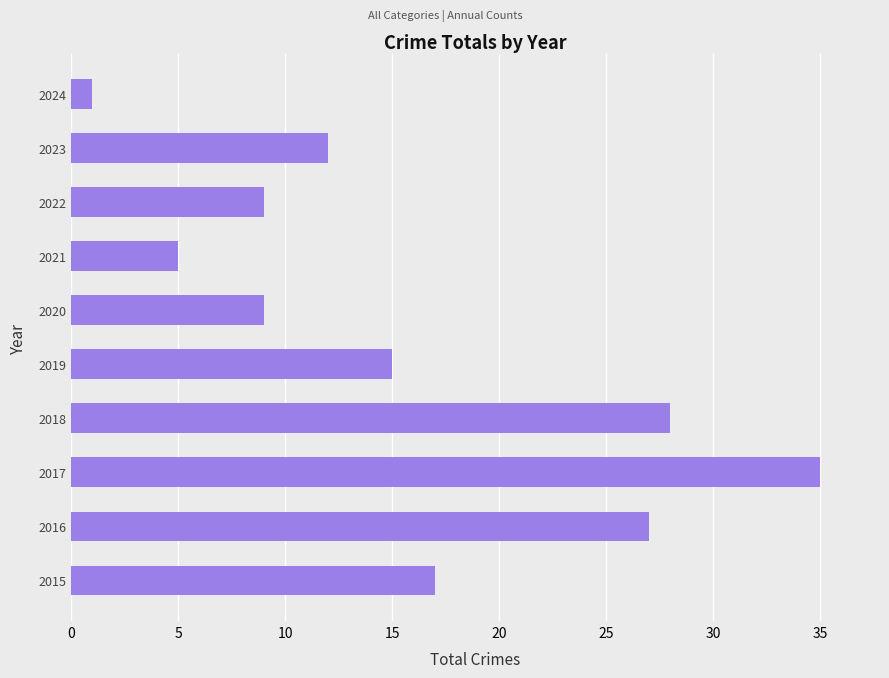

At which label is the value closest to 18?

2015